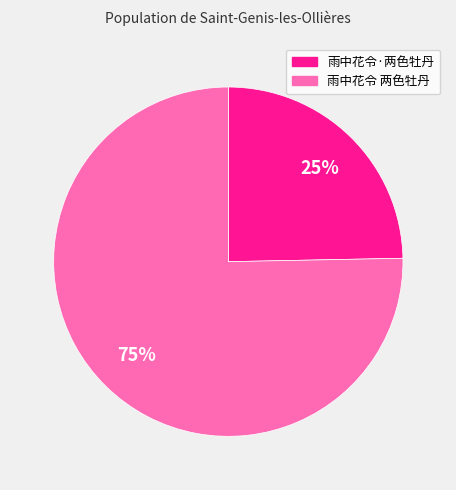

What is the smallest slice in the pie chart?

雨中花令·两色牡丹